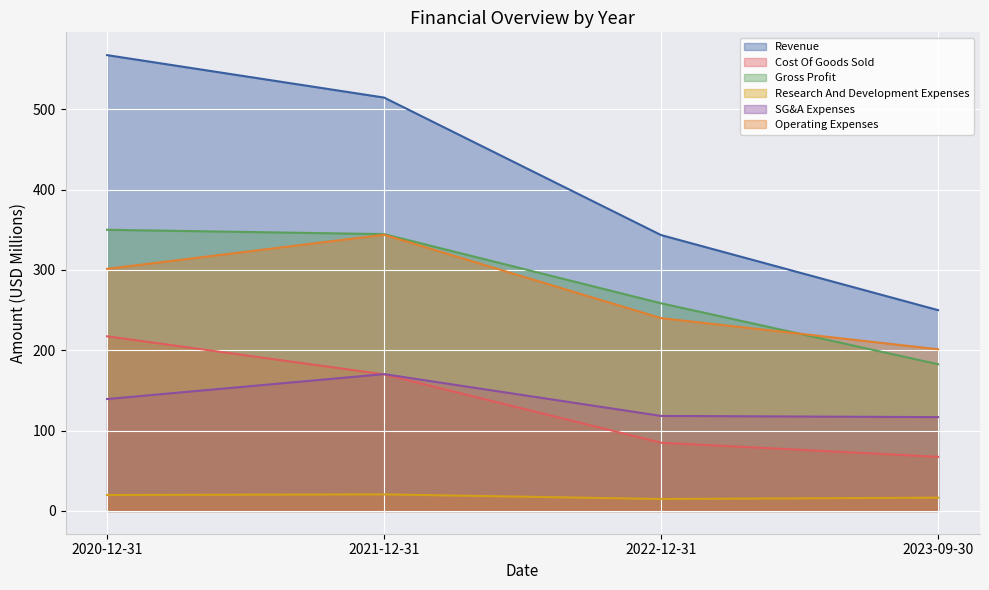

Rank the series by their maximum value, from highest to lowest.

Revenue, Gross Profit, Operating Expenses, Cost Of Goods Sold, SG&A Expenses, Research And Development Expenses